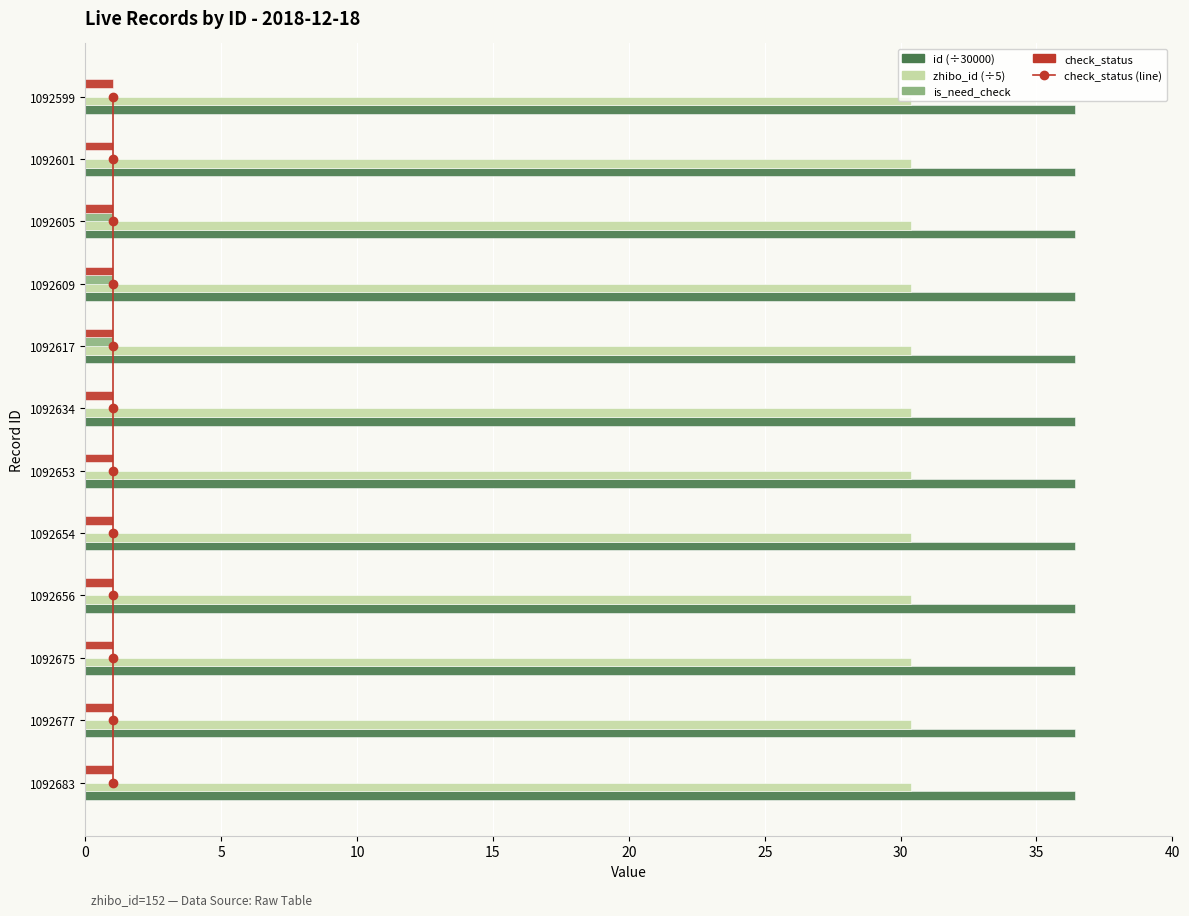

What is the highest value of the is_need_check series?

1.0